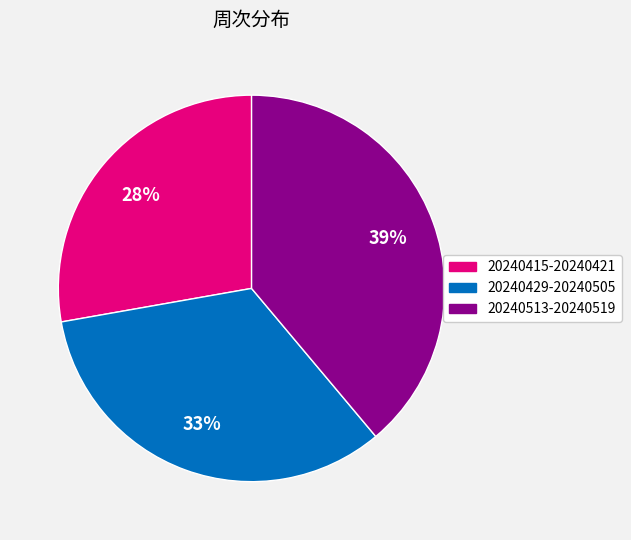

To the nearest percent, what is the combined percentage of 20240513-20240519 and 20240429-20240505?

72%